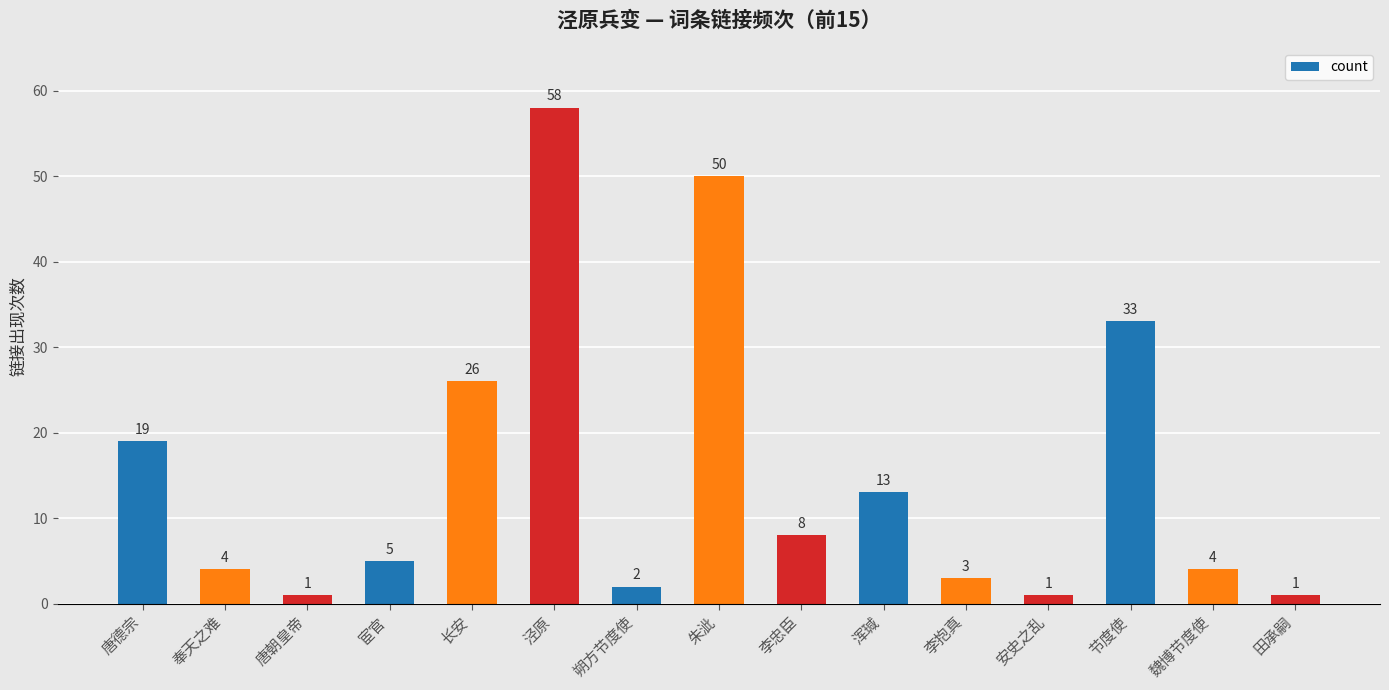

Where does the data first go above 5?

唐德宗